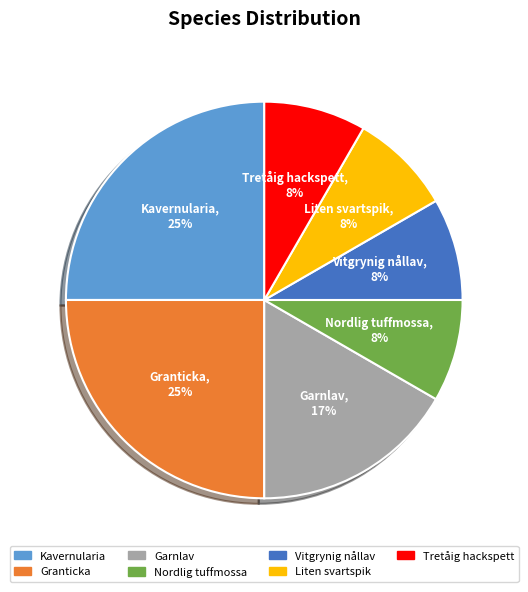

Does Granticka account for over 50% of the chart?

No